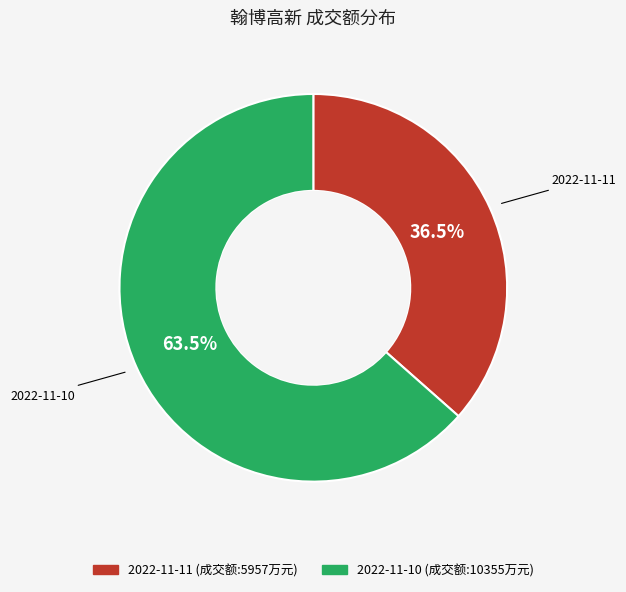

Is there a majority slice in this chart?

Yes